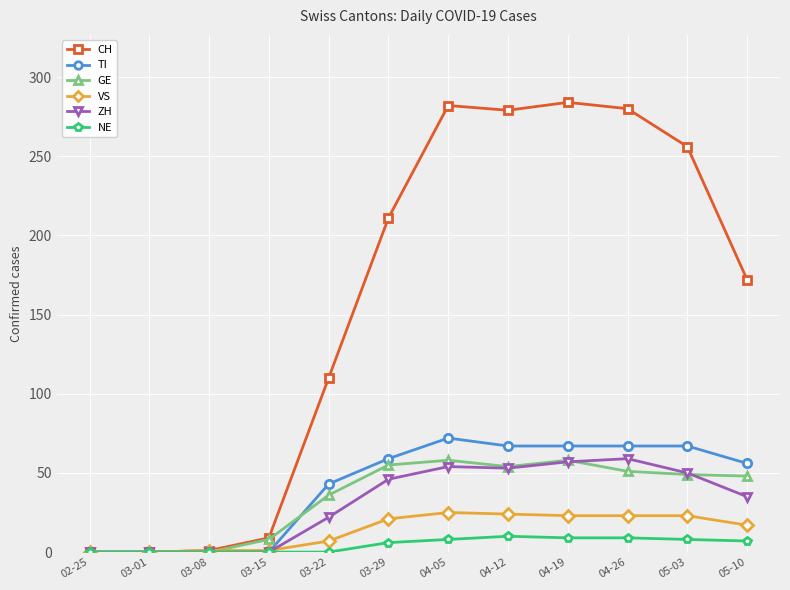

What position from the right is 04-12?

5